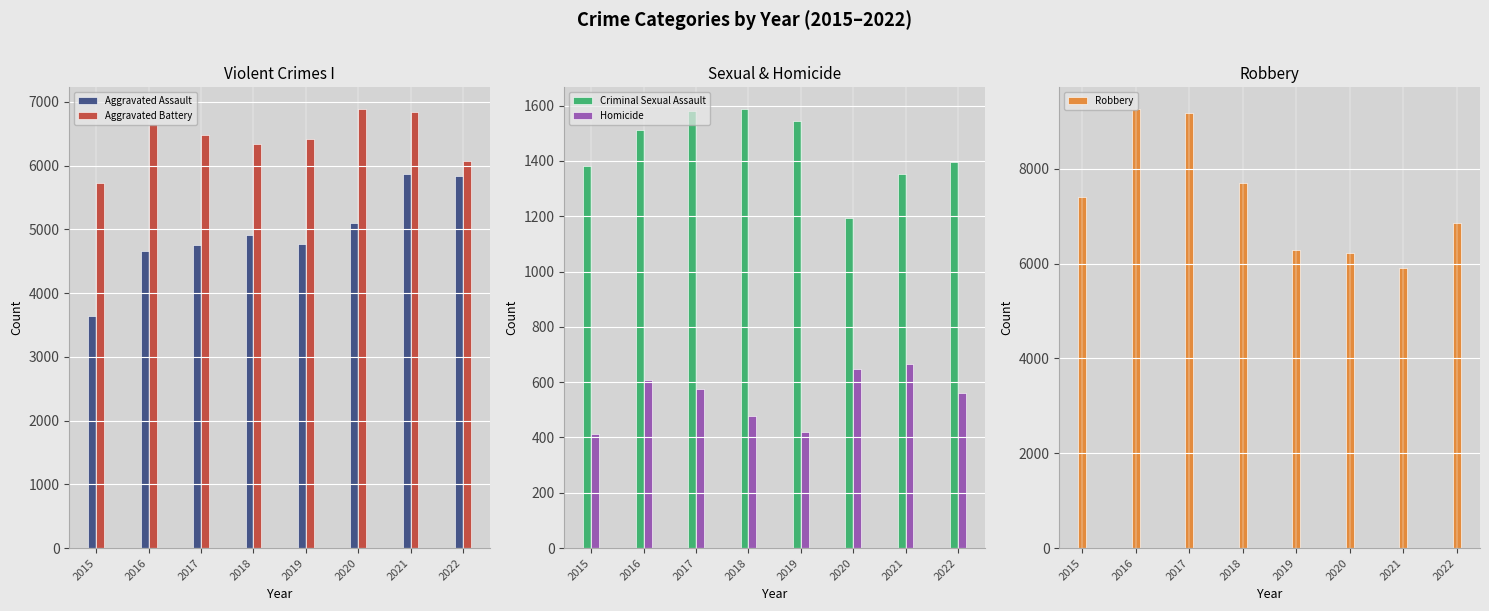

Reading left to right, transcribe all the data shown in this chart.

Aggravated Assault: 2015=3641	2016=4655	2017=4747	2018=4905	2019=4762	2020=5094	2021=5868	2022=5837
Aggravated Battery: 2015=5723	2016=6652	2017=6476	2018=6340	2019=6411	2020=6884	2021=6839	2022=6074
Criminal Sexual Assault: 2015=1380	2016=1512	2017=1582	2018=1587	2019=1546	2020=1192	2021=1353	2022=1397
Homicide: 2015=413	2016=608	2017=575	2018=479	2019=419	2020=648	2021=664	2022=561
Robbery: 2015=7408	2016=9259	2017=9177	2018=7707	2019=6294	2020=6234	2021=5900	2022=6857